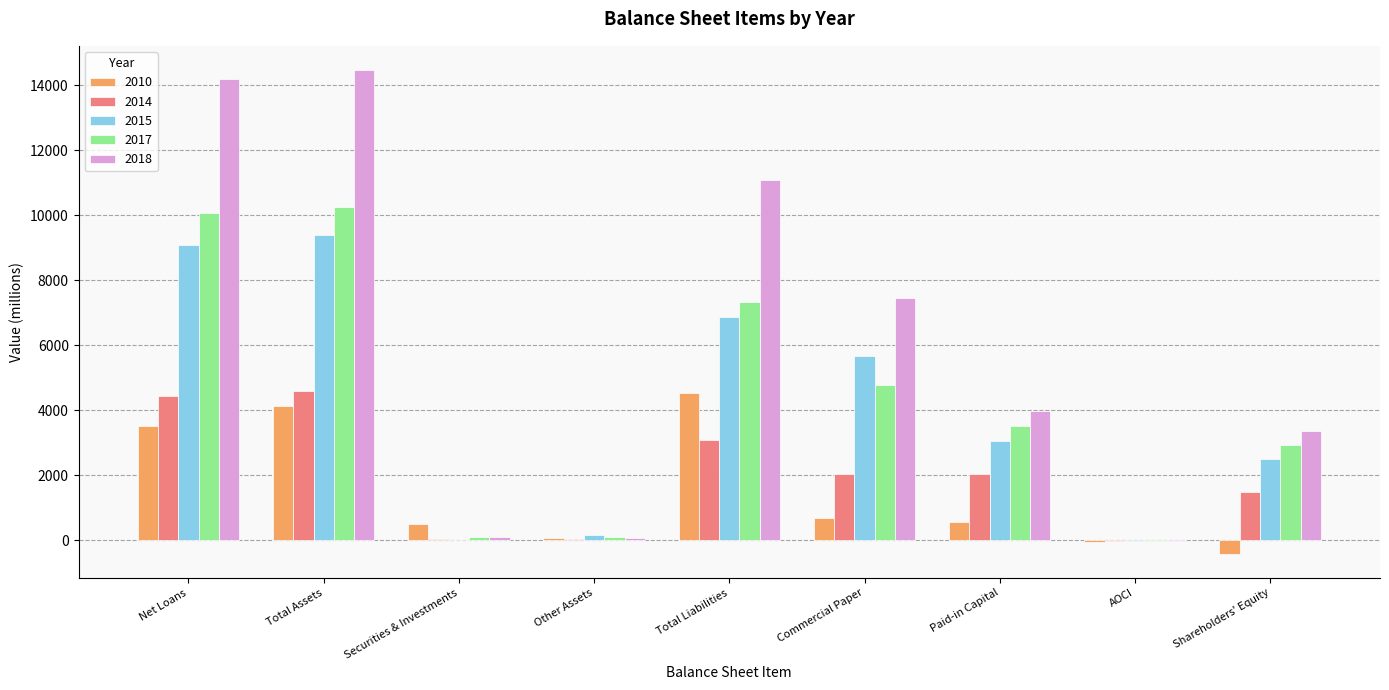

What is the sum of all 2017 values?

39014